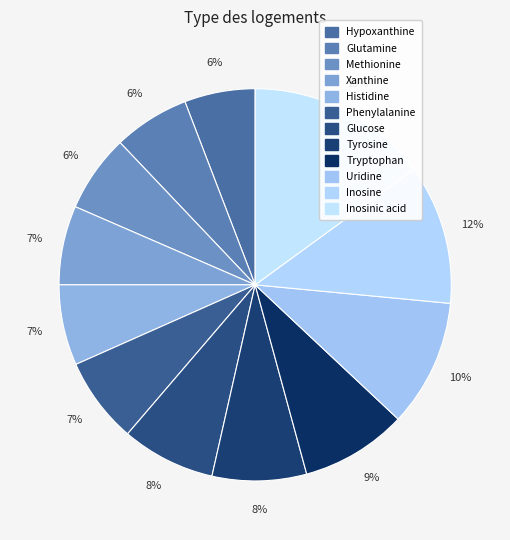

Is there a majority slice in this chart?

No